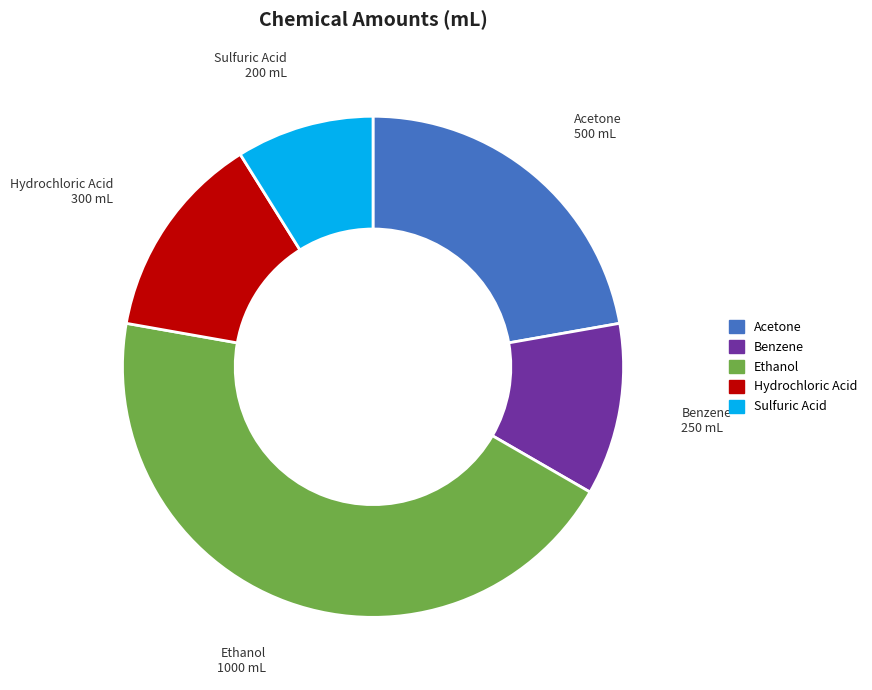

How many slices are in this pie chart?

5